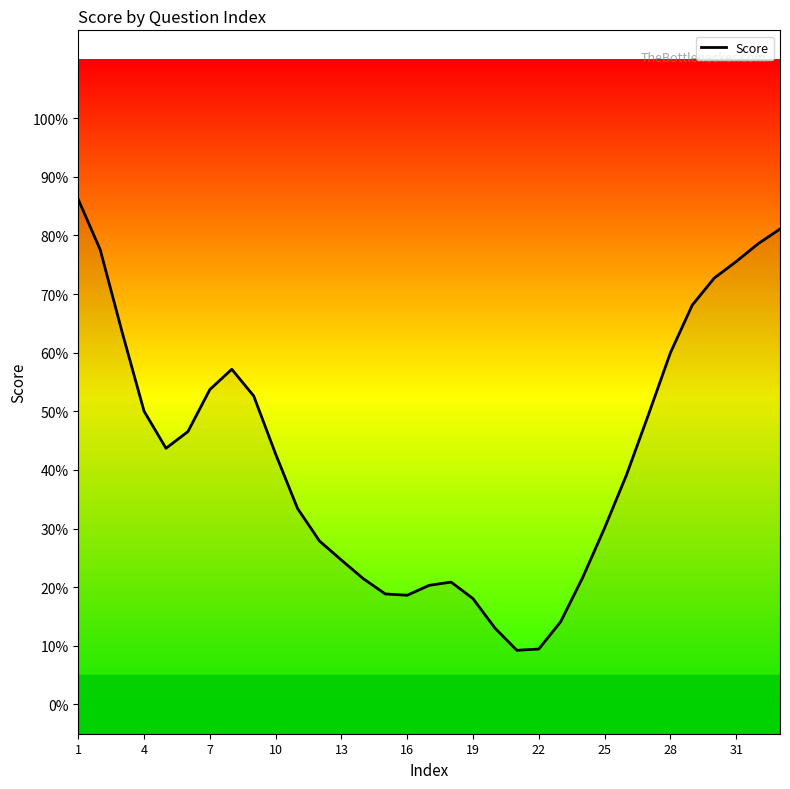

What is the maximum value shown in the chart?

0.9